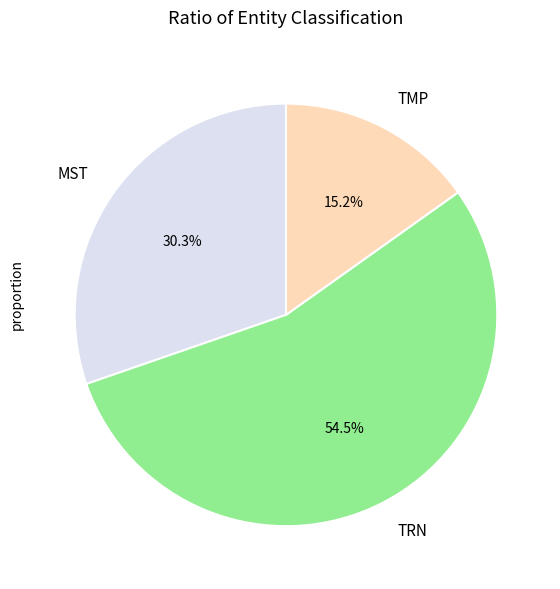

Which slice is the smallest?

TMP